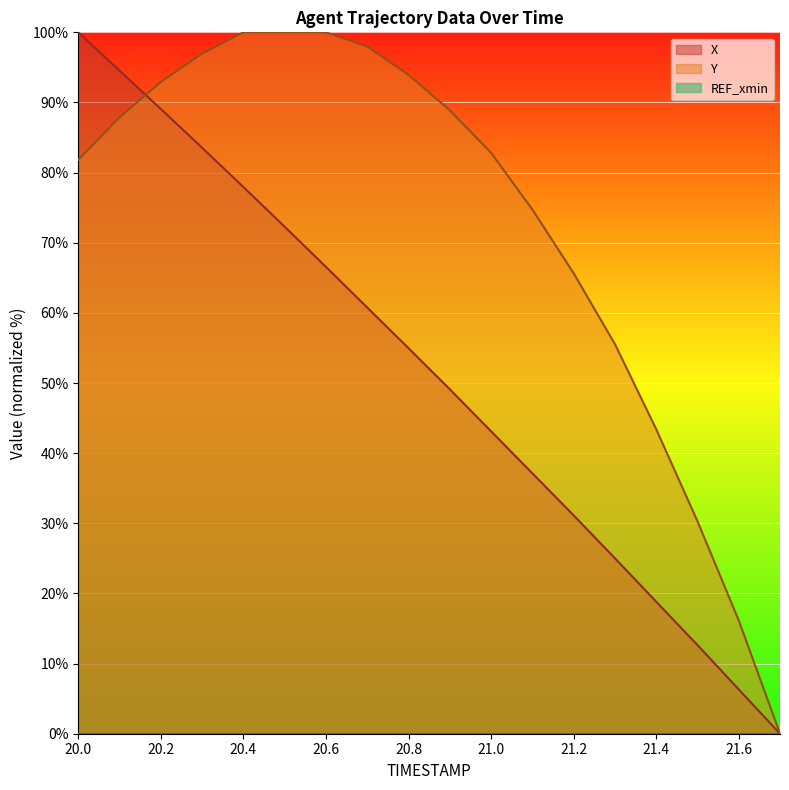

What is the highest value of the X series?

100.0